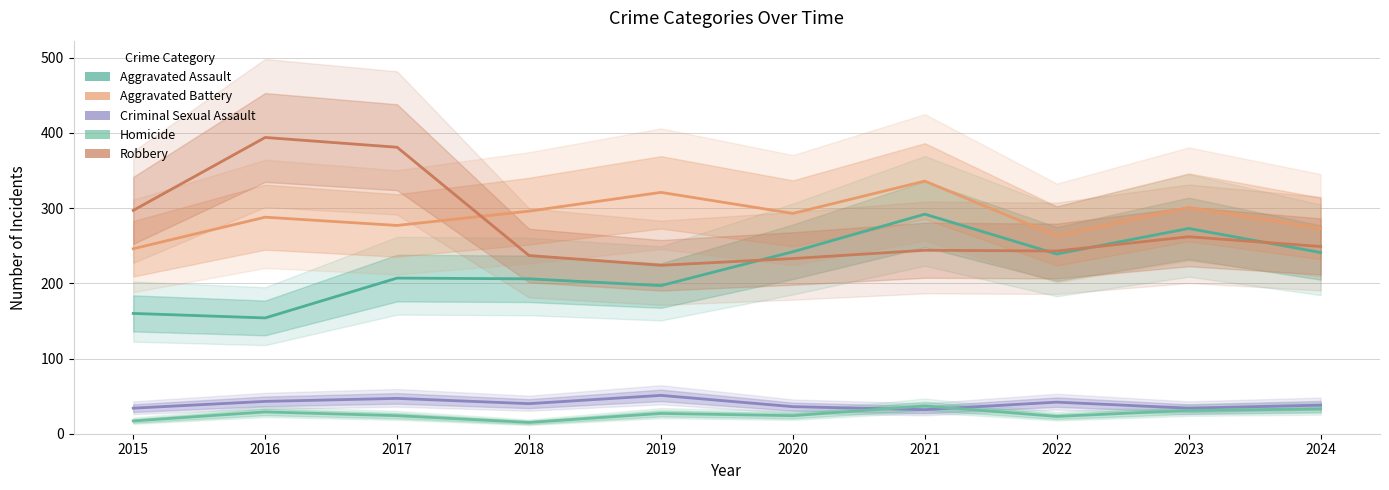

What is the average value of the Criminal Sexual Assault series?

40